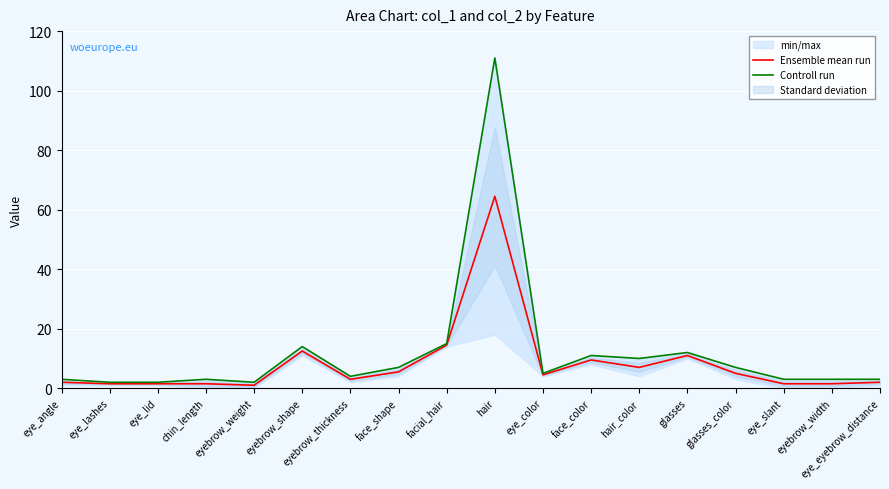

At which category does the chart reach its minimum across all series?

eyebrow_weight